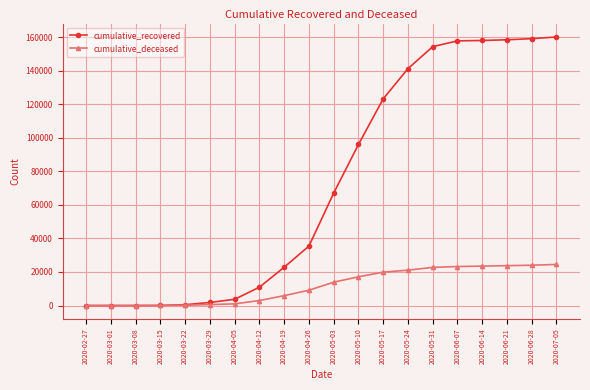

What is the average value of the cumulative_recovered series?

72496